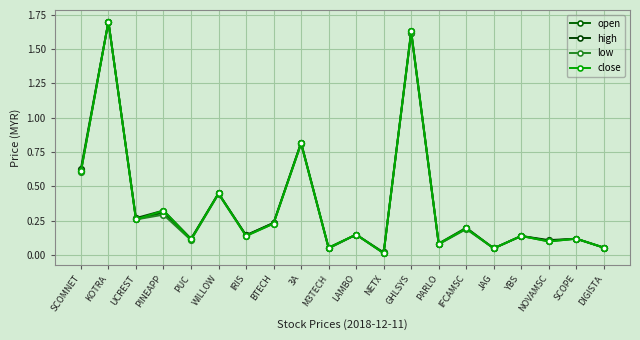

Is it true that low equals 0.5 at KOTRA?

False